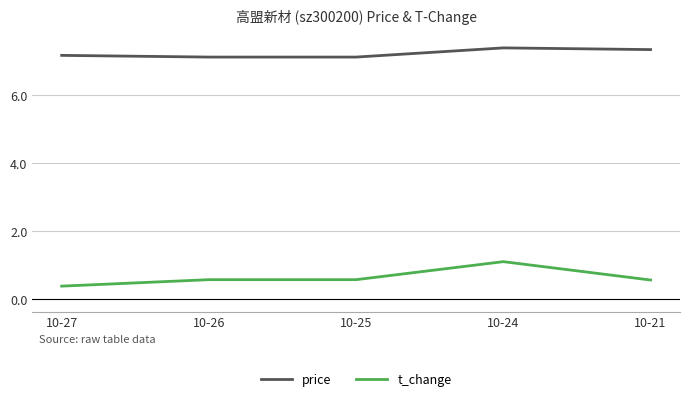

List the series in order of their overall mean, highest first.

price, t_change